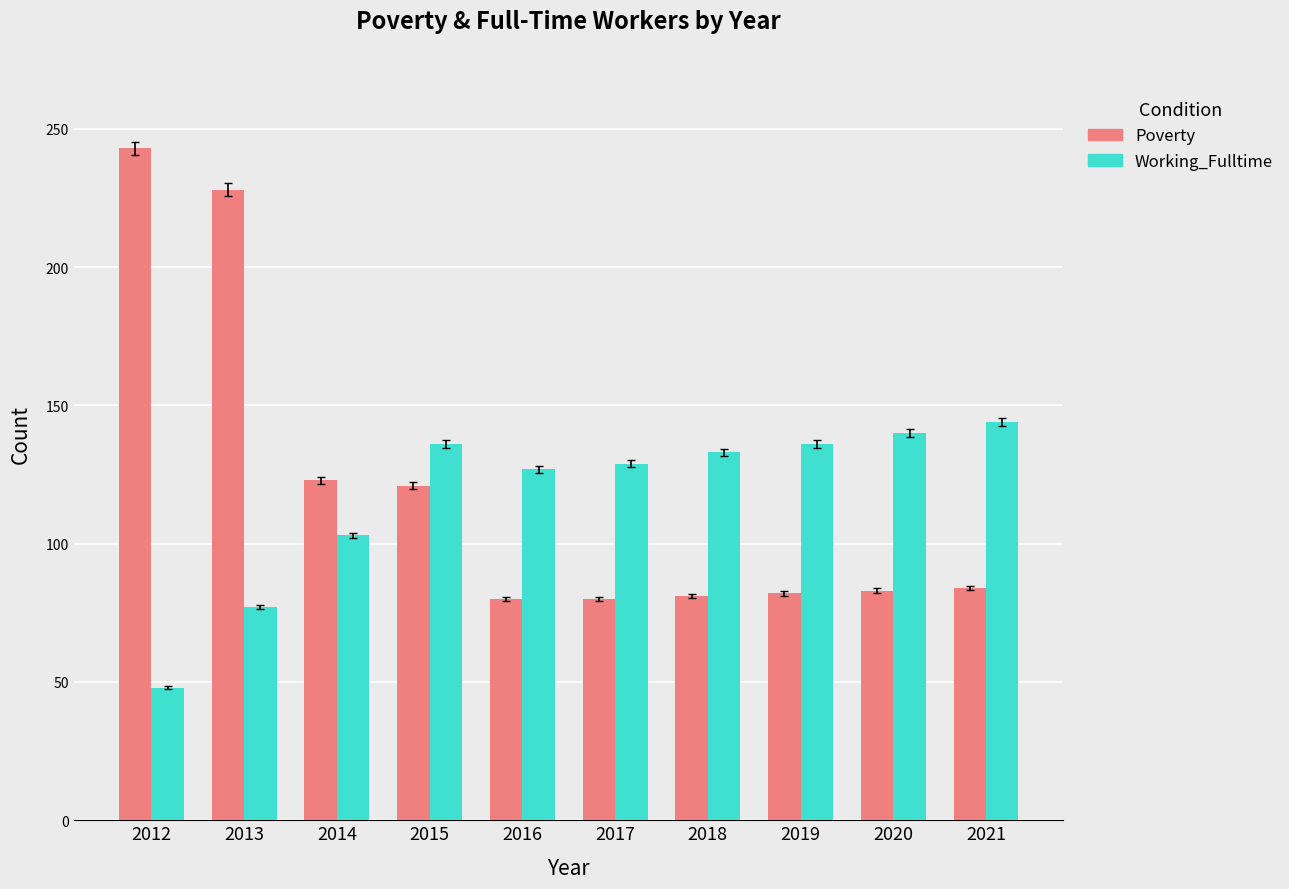

Is it true that Working_Fulltime equals 96 at 2020?

False